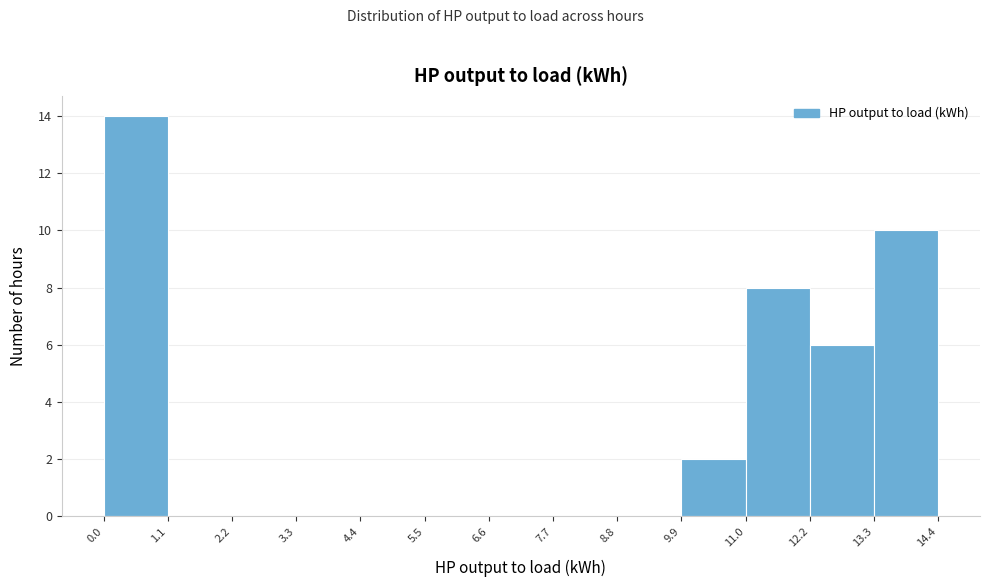

Over which range of the x-axis is the bar tallest?

0.0 to 1.1